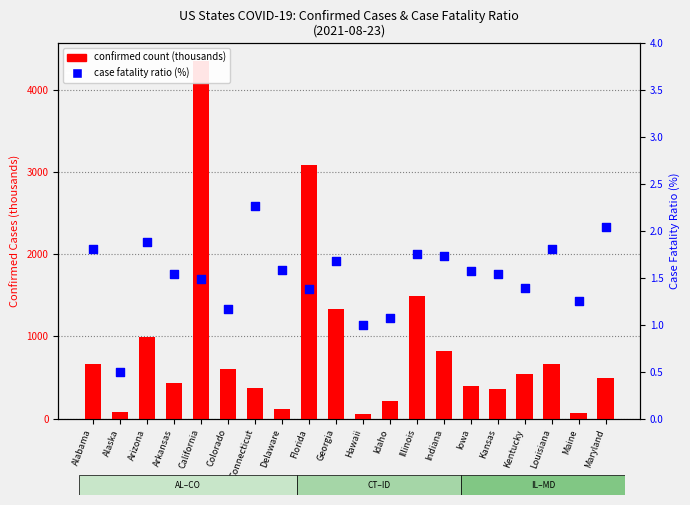

Is the value of Confirmed (thousands) at Kentucky greater than the value of Case Fatality Ratio (%) at California?

Yes